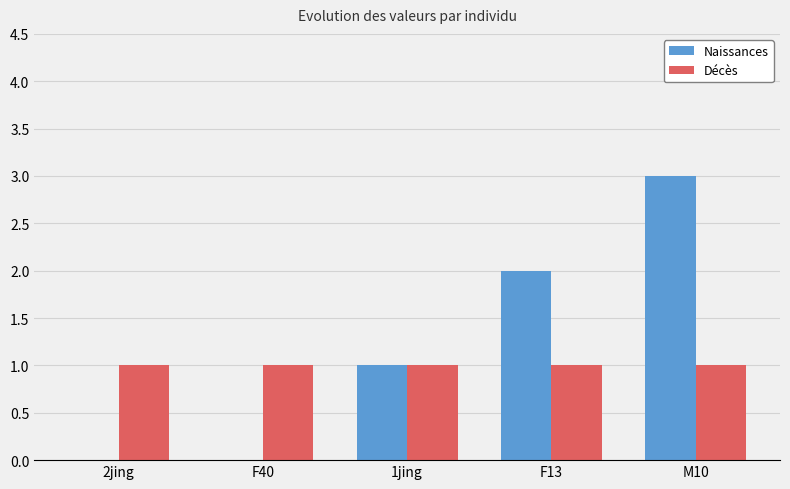

True or false: Naissances has a value of 0 at 1jing.

False